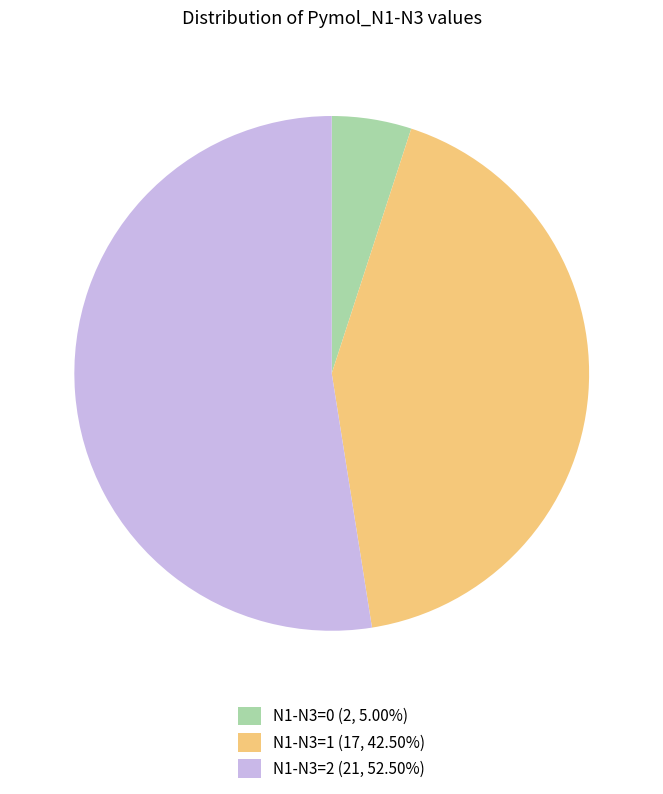

How many segments does this pie chart have?

3